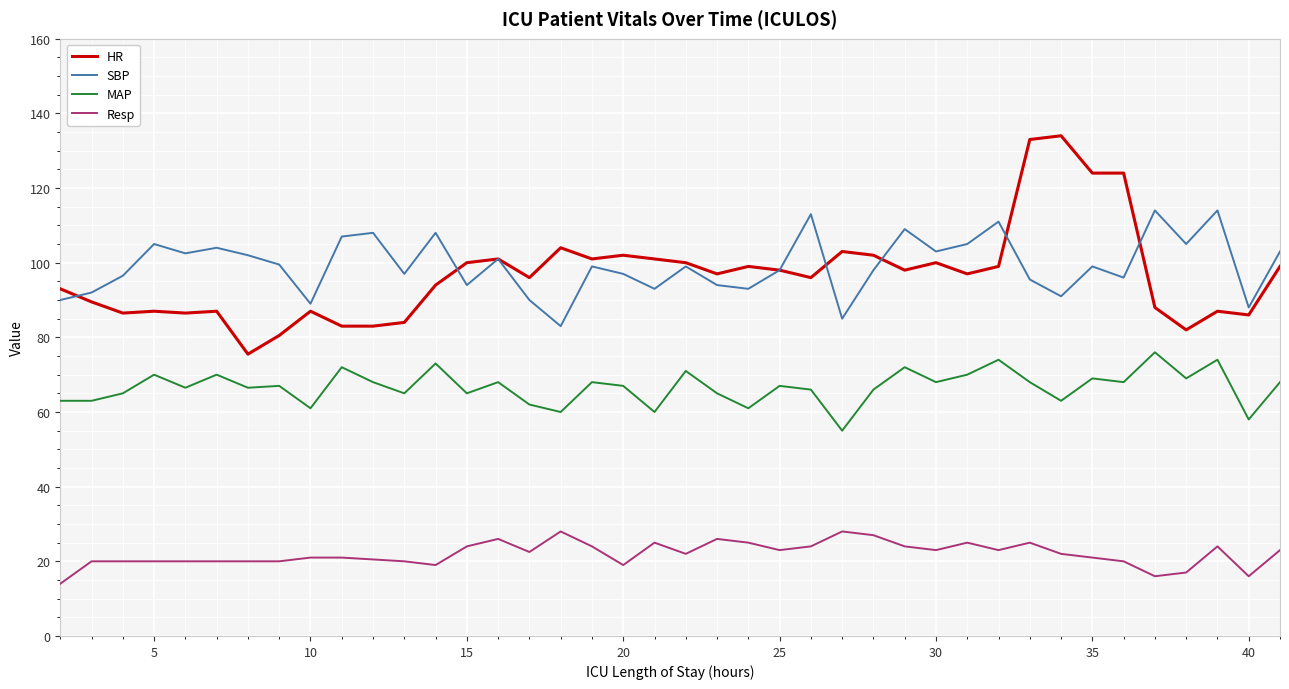

What is the minimum value shown in the chart?

14.0